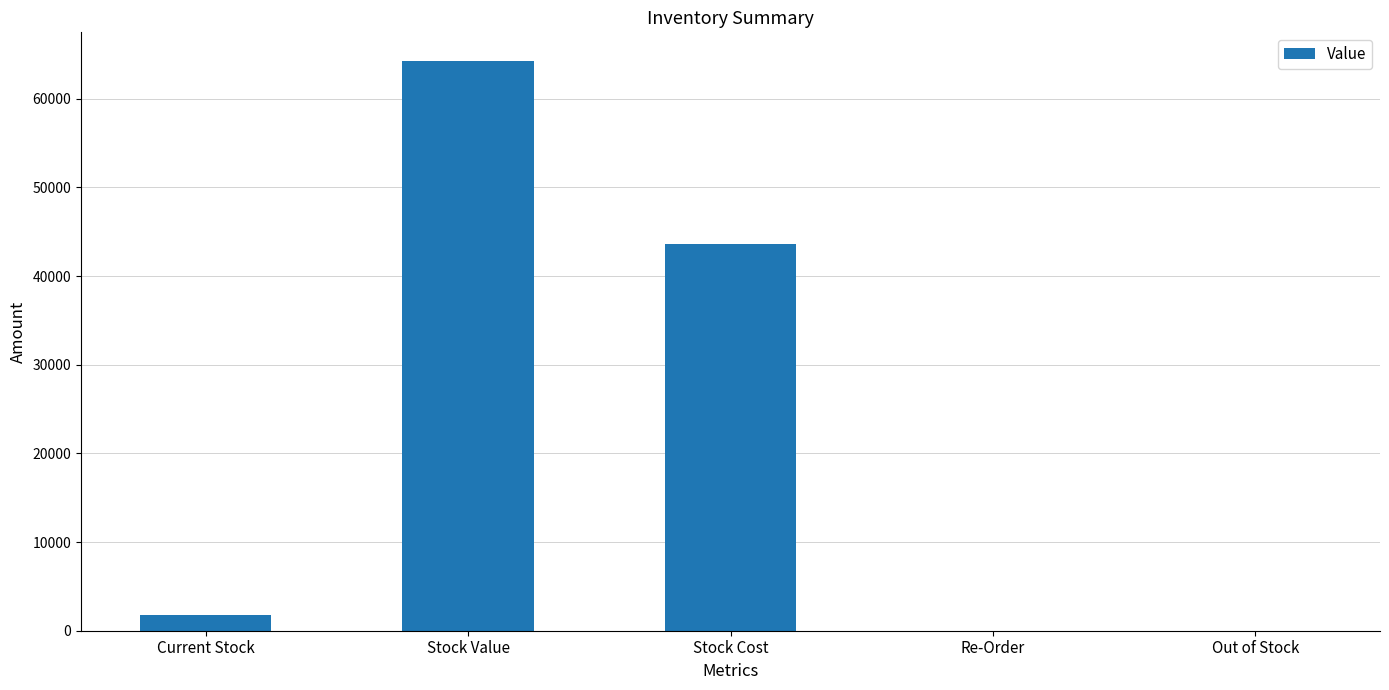

What is the approximate value at Current Stock?

1728.0